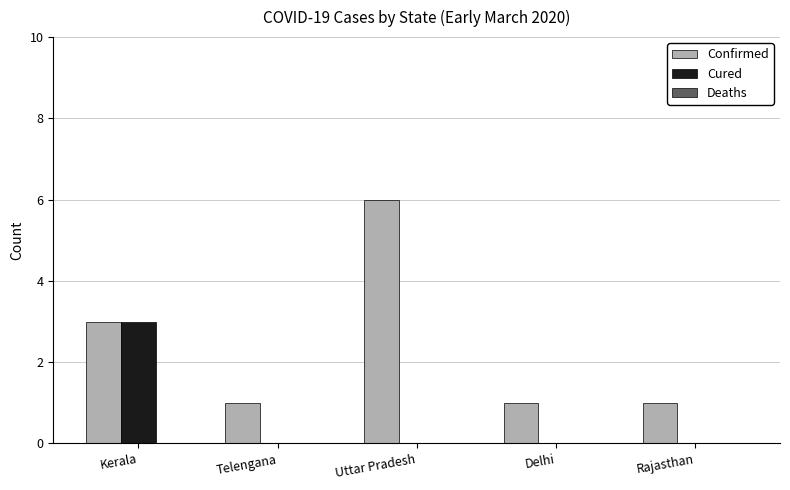

The value of Cured at Delhi is 0. True or false?

True